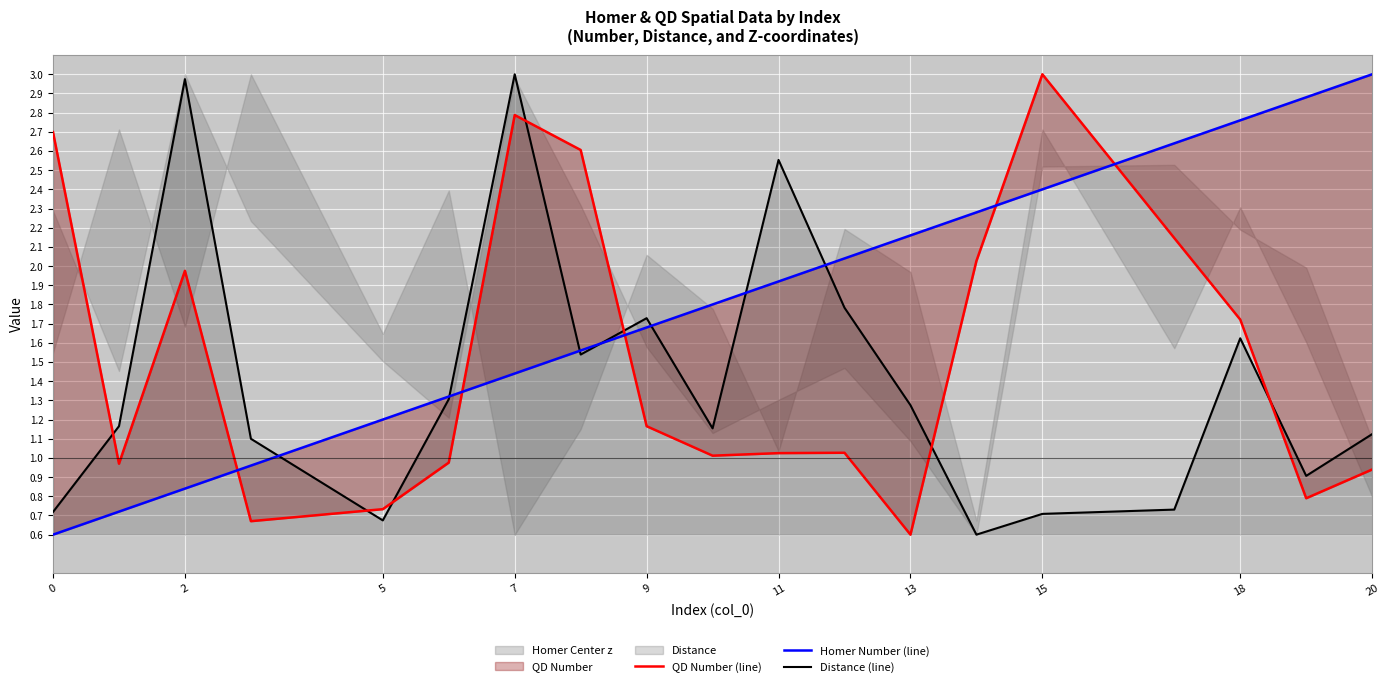

List the series in order of their overall mean, highest first.

Homer Number (line), QD Number (line), Distance (line)